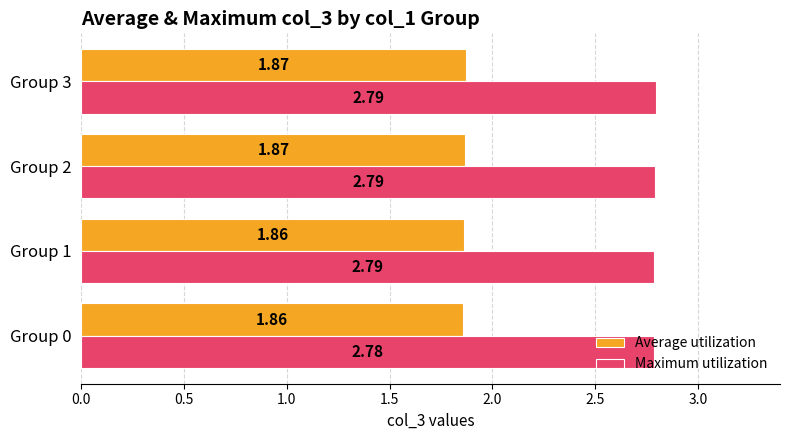

Which series has the largest total across all categories?

Maximum utilization